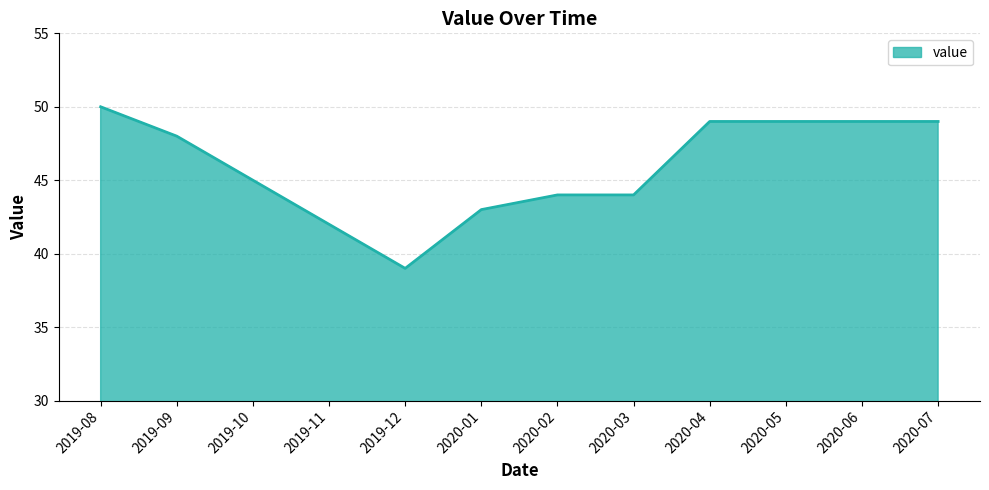

True or false: the data shows 27 at 2020-03.

False